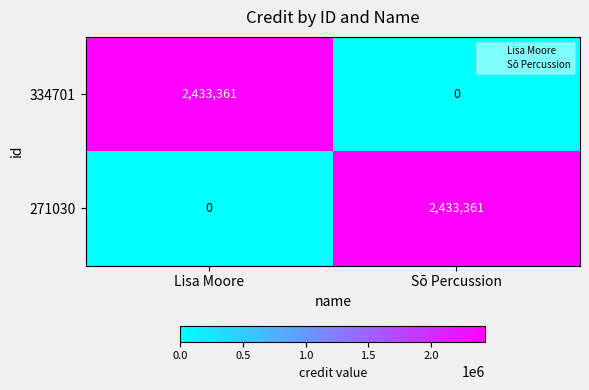

The 271030 series shows 737146 at Lisa Moore. True or false?

False